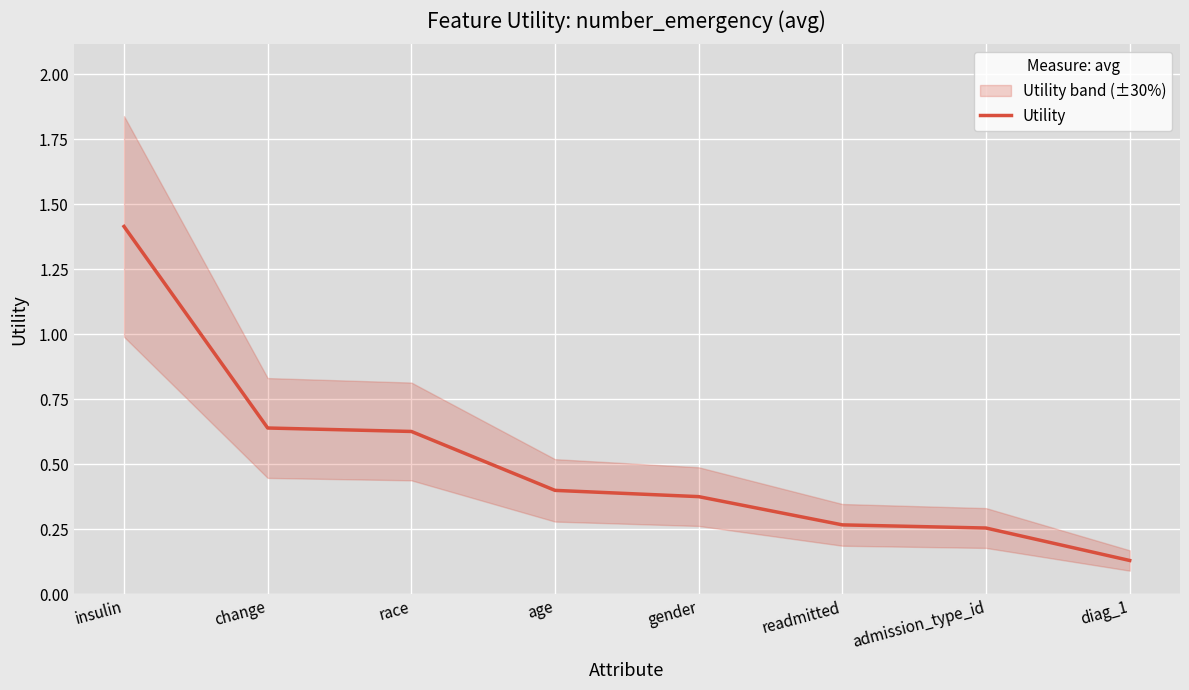

What is the label of the 4th point from the left?

age